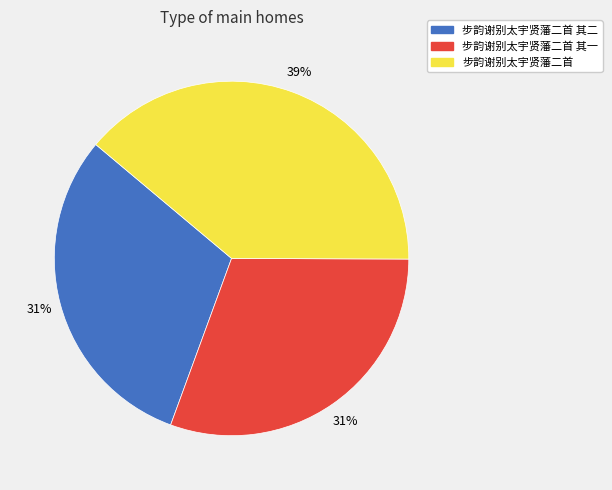

To the nearest percent, what is the average slice percentage?

33%